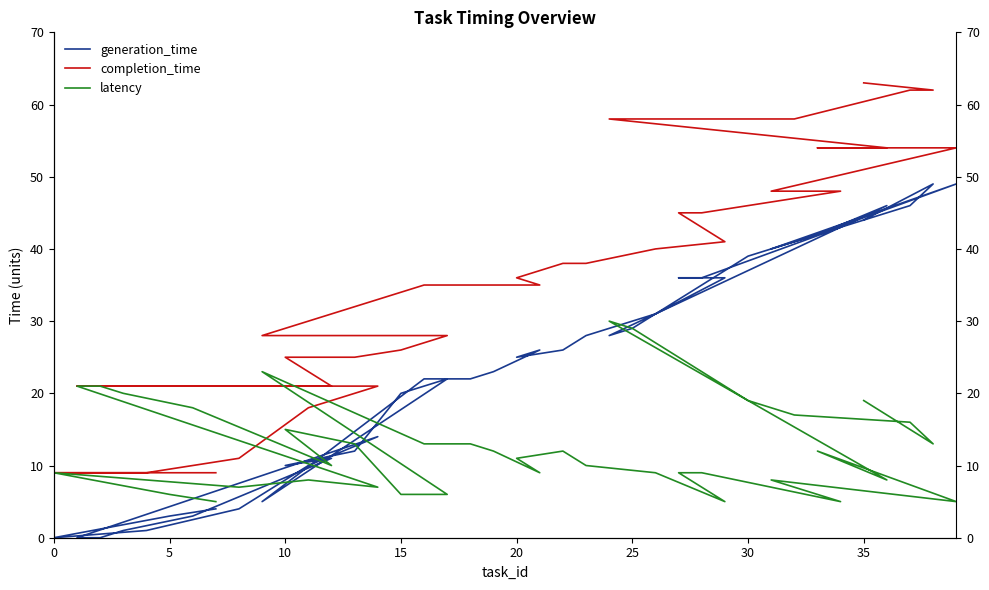

Where is generation_time nearest to the value 24?

19